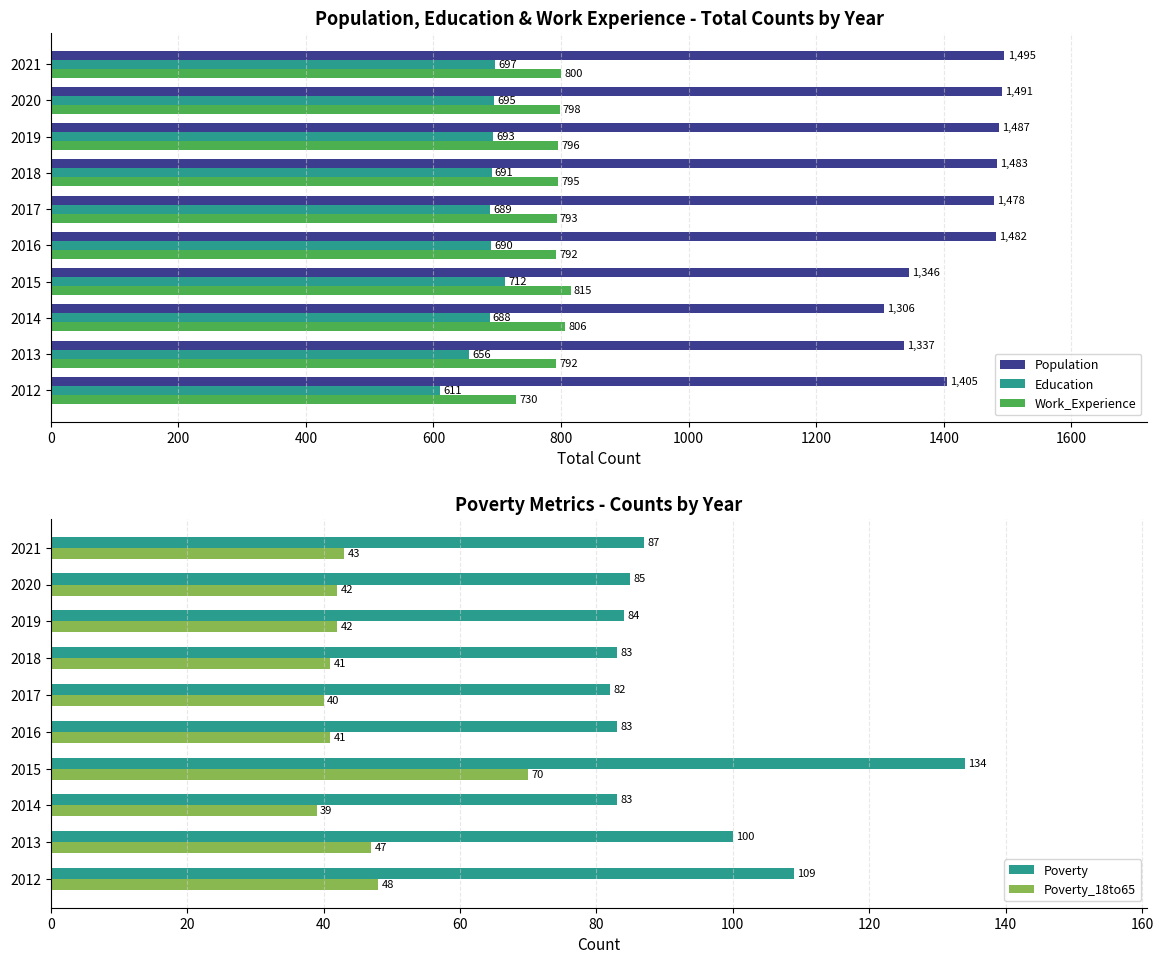

Rank the categories by Education value from highest to lowest.

2015, 2021, 2020, 2019, 2018, 2016, 2017, 2014, 2013, 2012